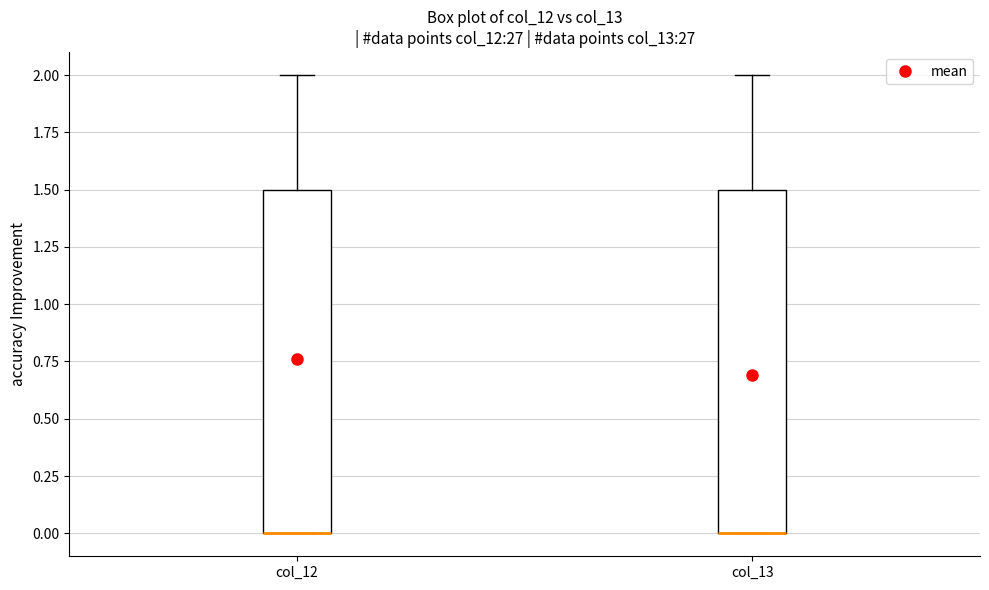

Reading left to right, transcribe this box plot: for each box, give where its median line is, the range the box spans, and where its two whiskers end, as read against the y-axis. The values are not printed on the chart, so give them approximately, as read against the axis.

col_12: median 0.0 (drawn on the box's lower edge), box 0.0 to 1.5, whiskers 0.0 to 2.0
col_13: median 0.0 (drawn on the box's lower edge), box 0.0 to 1.5, whiskers 0.0 to 2.0